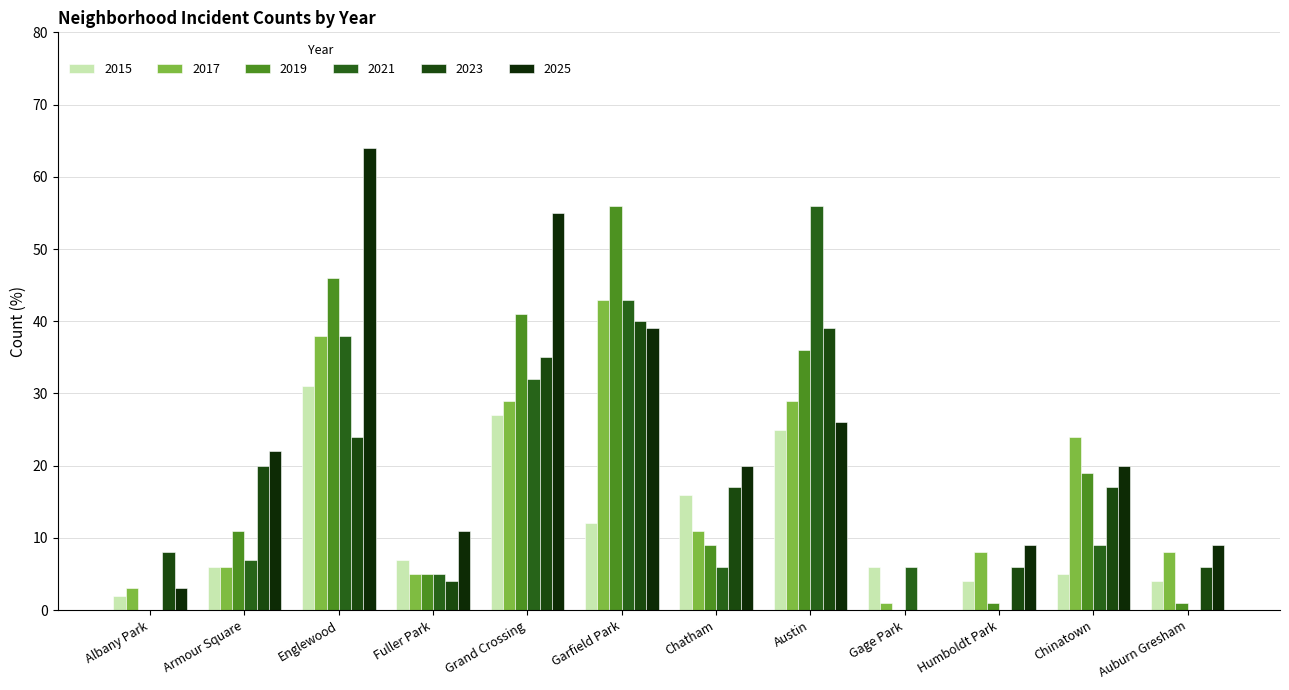

True or false: 2023 has a value of 17 at Chatham.

True